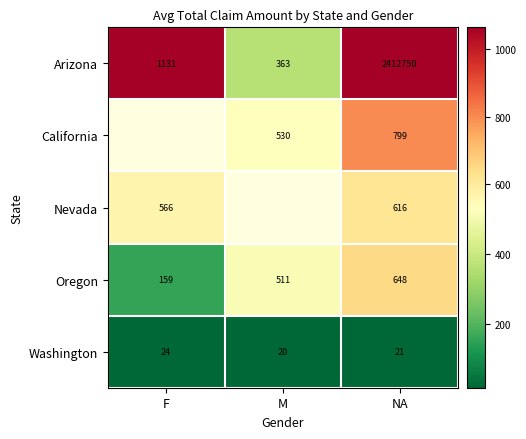

What is the total value across all series at NA?

2414834.0